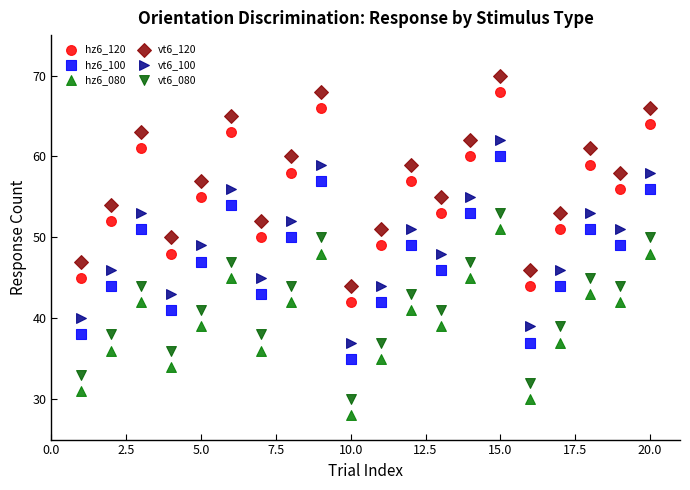

What is the X range (max minus min) for the scatter plot?

19